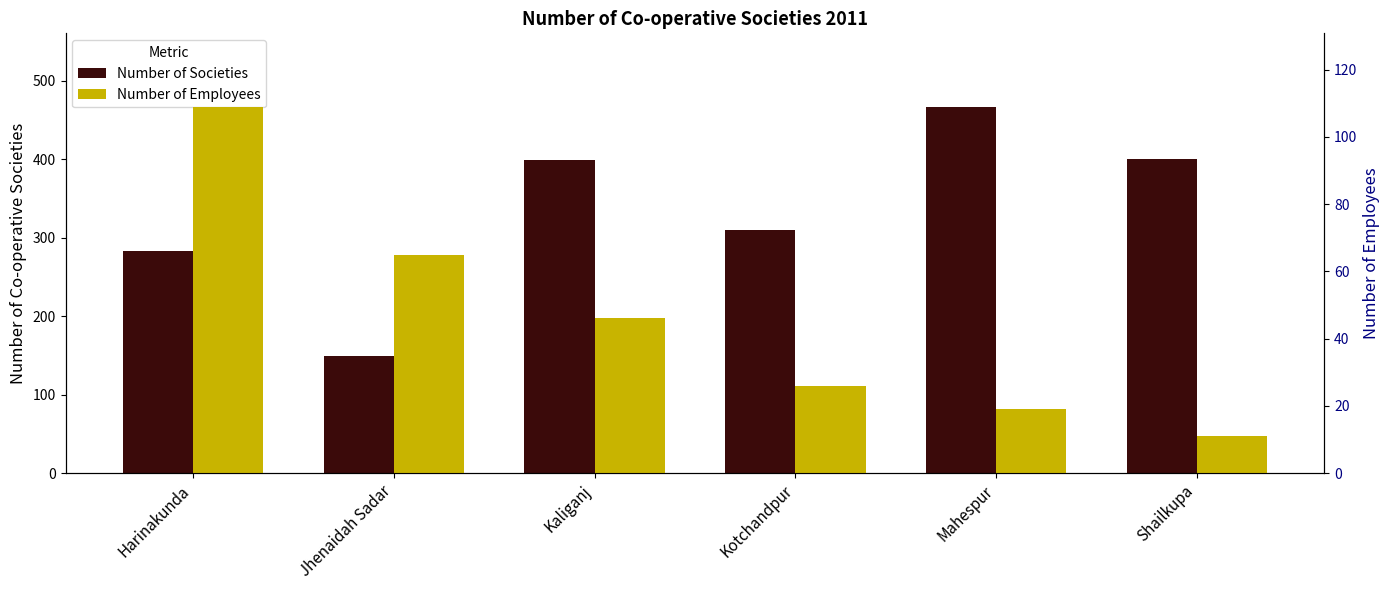

What is the sum of all Number of Employees values?

276